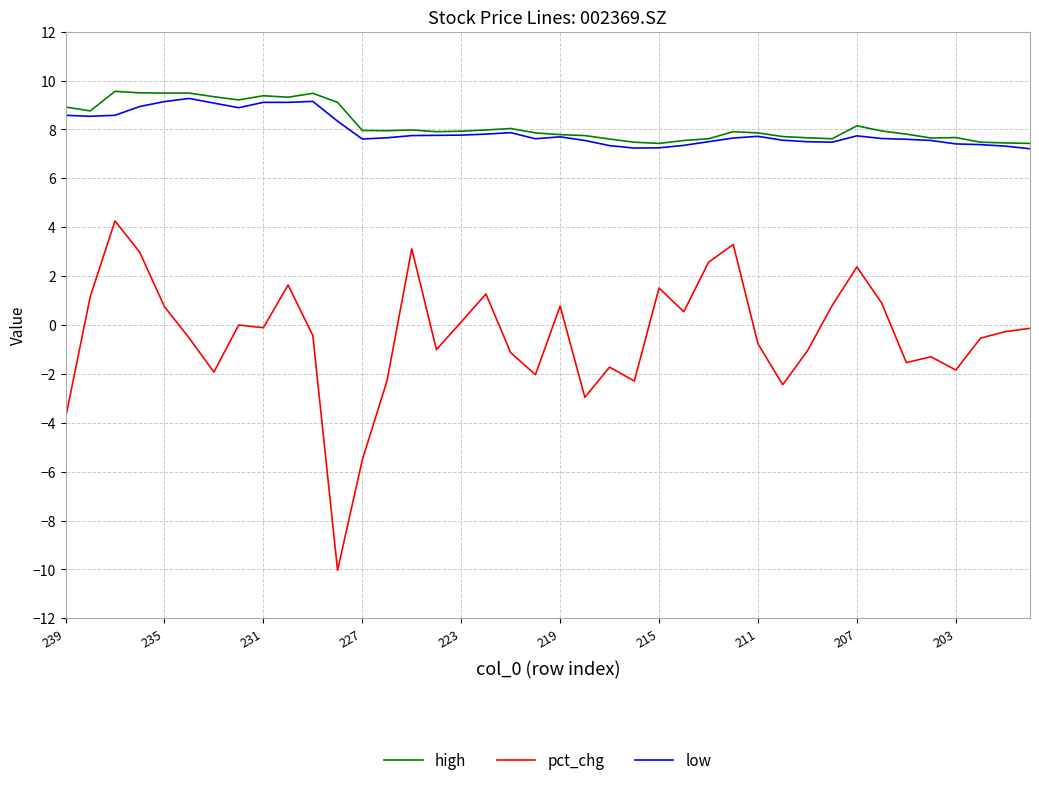

Which series has the largest range (max minus min)?

pct_chg